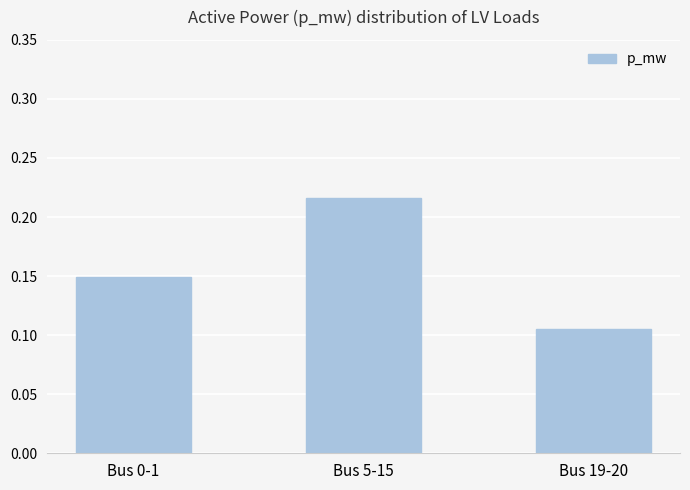

At which category does the chart reach its minimum across all series?

Bus 19-20